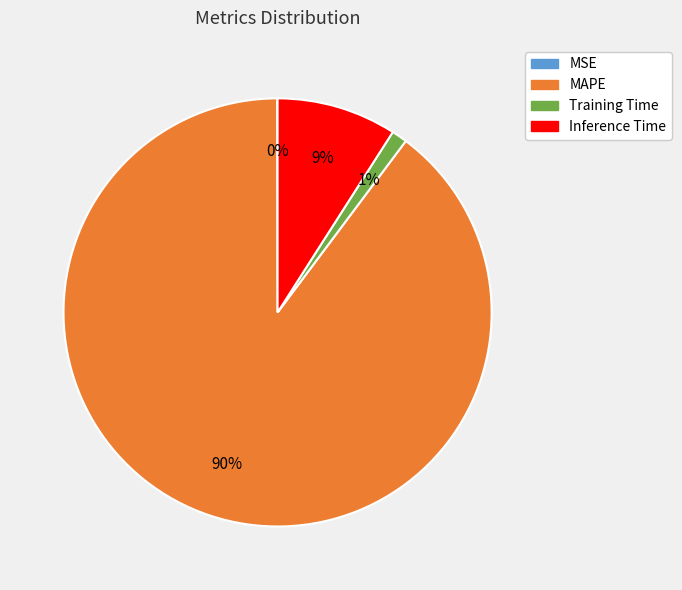

Is the sum of MAPE and Training Time greater than half?

Yes